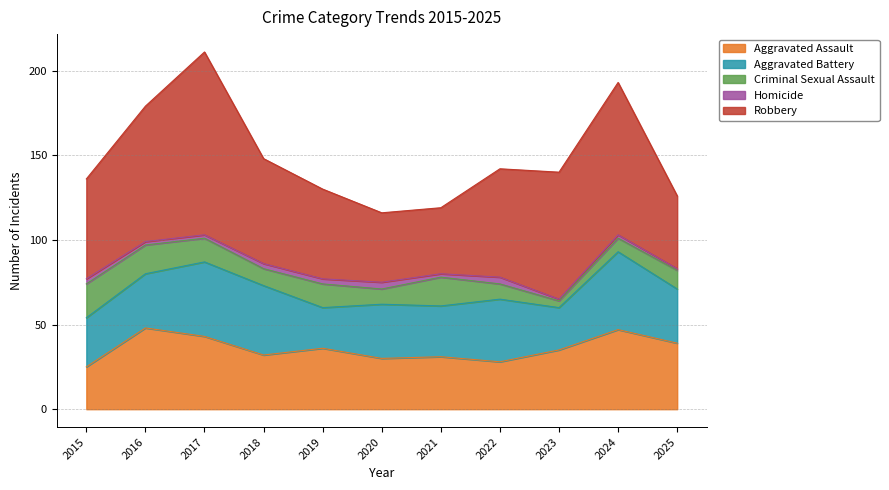

True or false: Robbery and Aggravated Battery intersect in this chart.

False